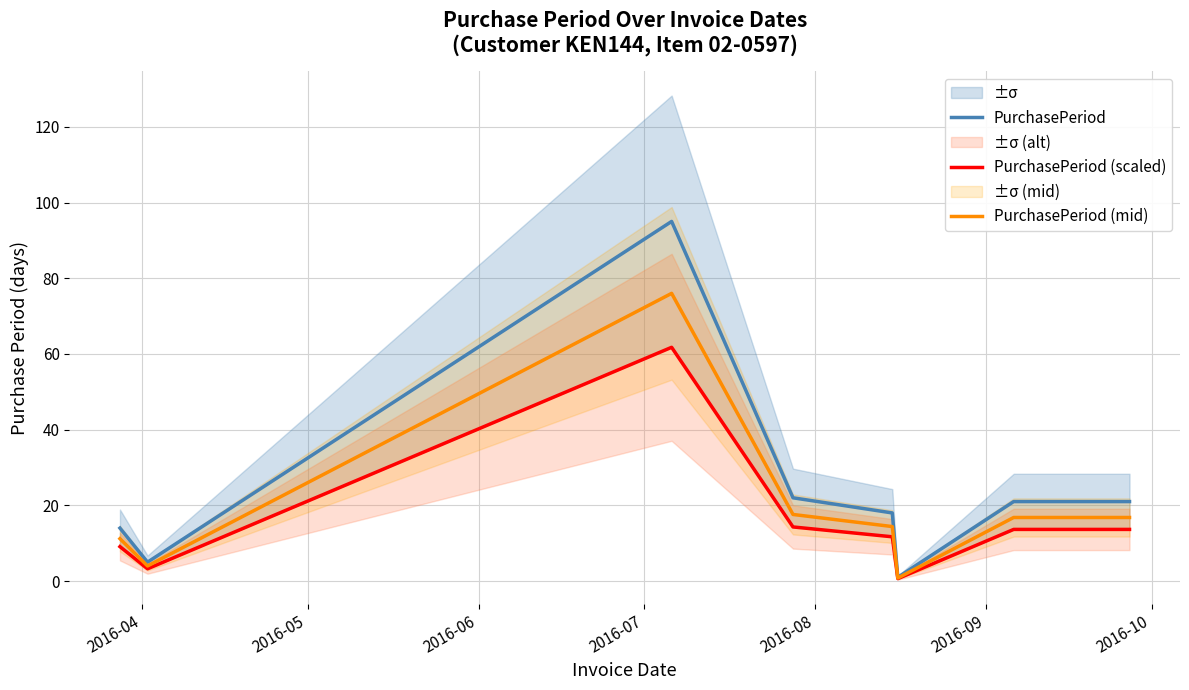

What is the maximum value for PurchasePeriod (mid)?

76.0